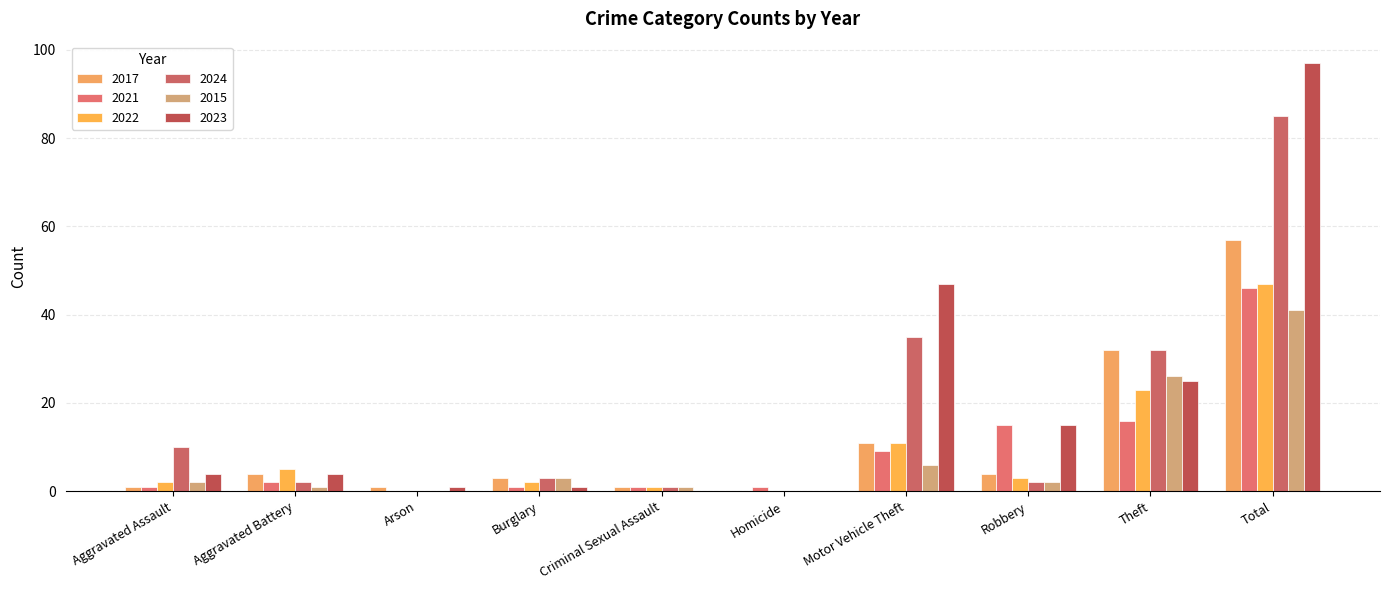

What are all the series names shown in the legend?

2017, 2021, 2022, 2024, 2015, 2023